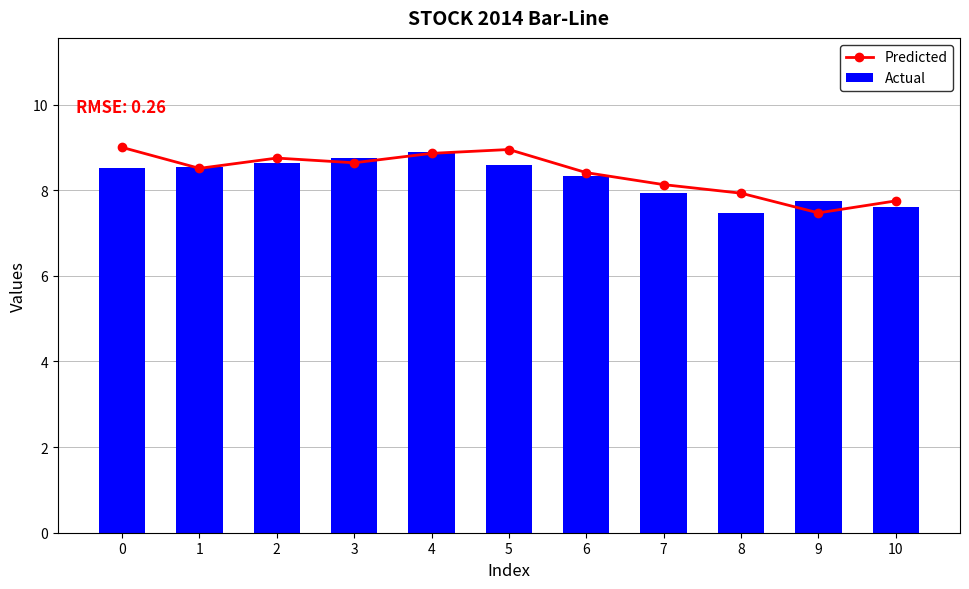

Rank the series by their maximum value, from lowest to highest.

Actual, Predicted